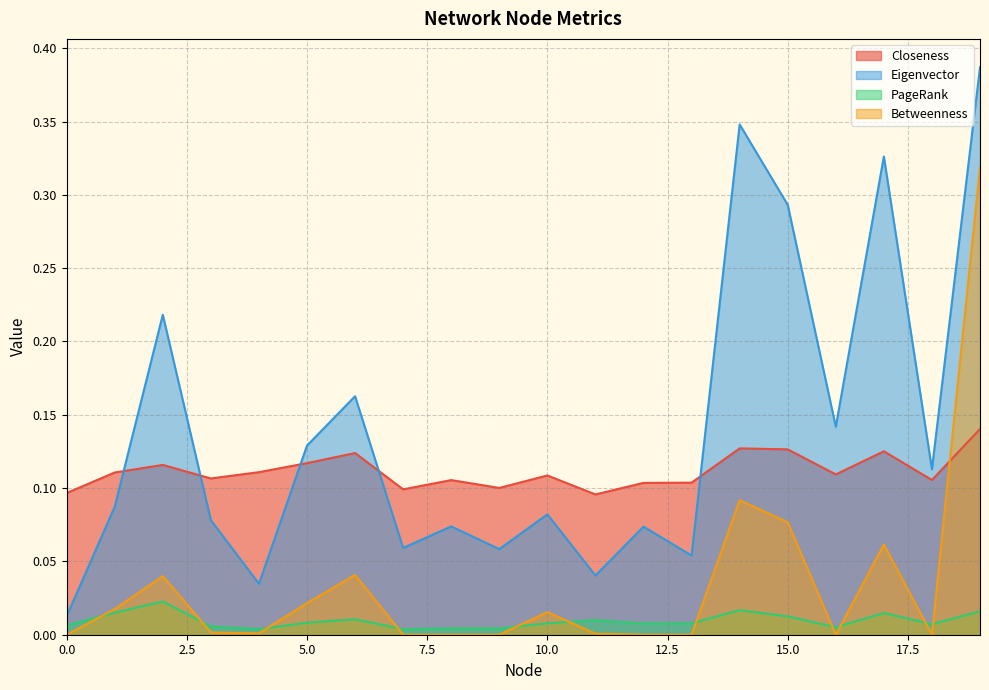

What is the value of the Betweenness point at the 18th from the left?

0.1